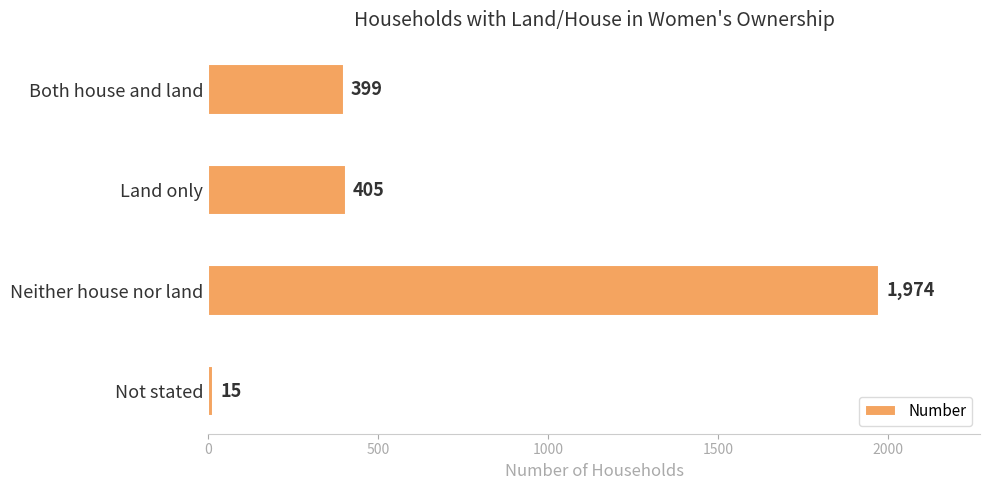

Reading top to bottom, extract all data points from this chart.

Both house and land=399	Land only=405	Neither house nor land=1974	Not stated=15